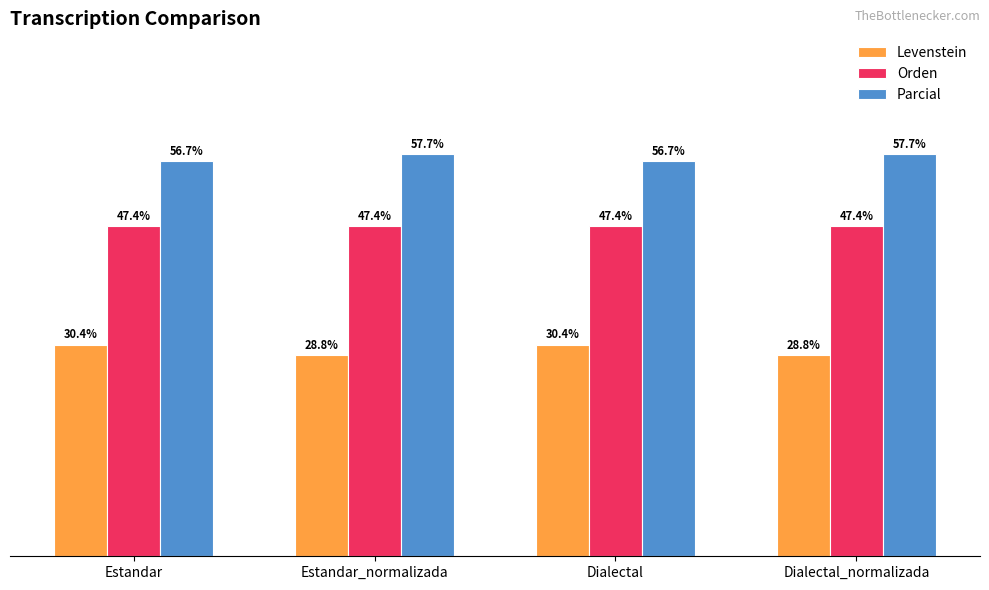

Rank the series by their maximum value, from highest to lowest.

Parcial, Orden, Levenstein